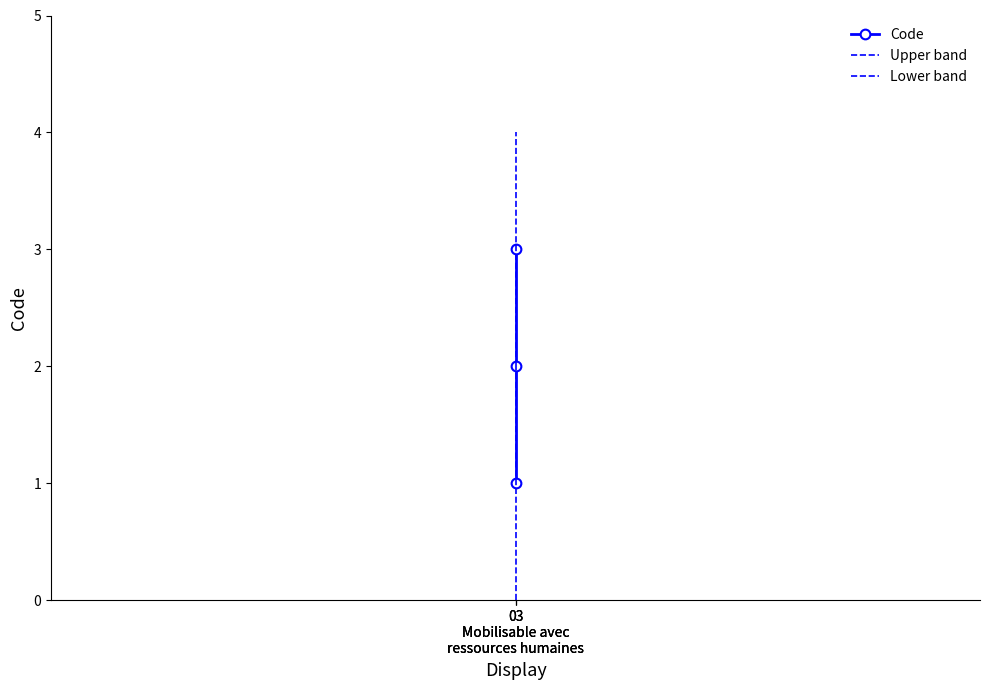

Reading right to left, transcribe all the data shown in this chart.

Code: 03
Mobilisable avec
ressources humaines=3	03
Mobilisable avec
ressources humaines=2	03
Mobilisable avec
ressources humaines=1
Upper band: 03
Mobilisable avec
ressources humaines=4	03
Mobilisable avec
ressources humaines=3	03
Mobilisable avec
ressources humaines=2
Lower band: 03
Mobilisable avec
ressources humaines=2	03
Mobilisable avec
ressources humaines=1	03
Mobilisable avec
ressources humaines=0